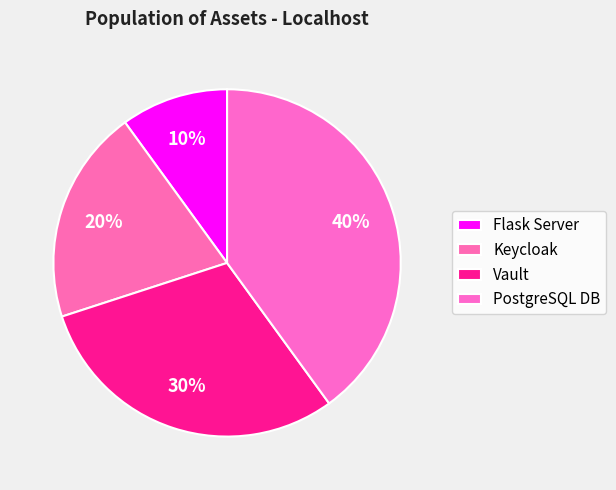

To the nearest percent, what is the combined percentage of PostgreSQL DB and Keycloak?

60%